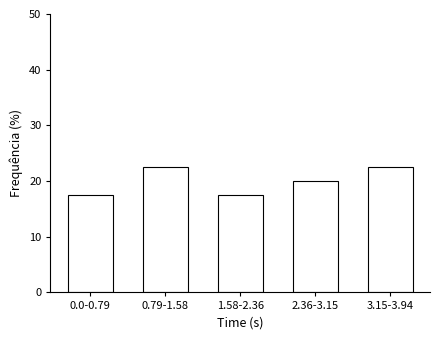

Reading left to right, what are all the values shown in this chart?

0.0-0.79=17.5	0.79-1.58=22.5	1.58-2.36=17.5	2.36-3.15=20.0	3.15-3.94=22.5